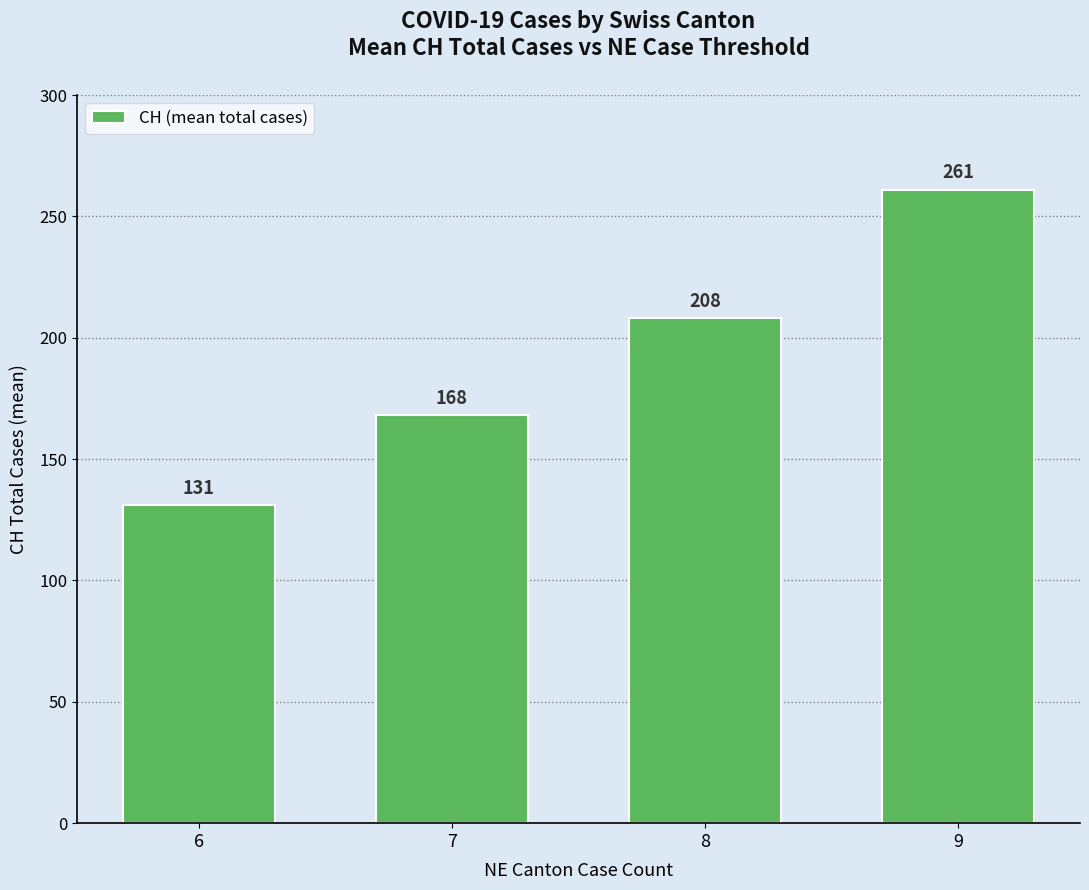

Reading right to left, extract all data points from this chart.

9=261	8=208	7=168	6=131